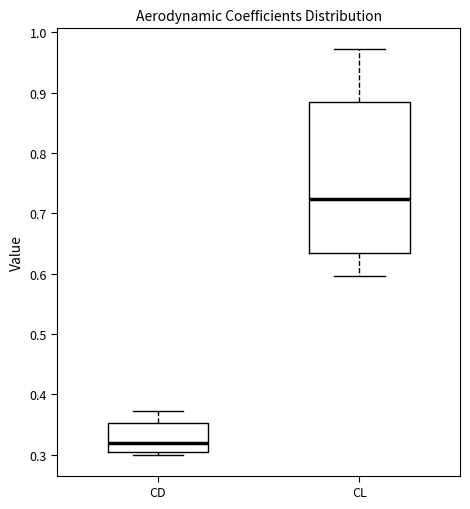

Where does the upper whisker of the box for CD end on the y-axis? The values are not printed on the chart, so give them approximately, as read against the axis.

0.37